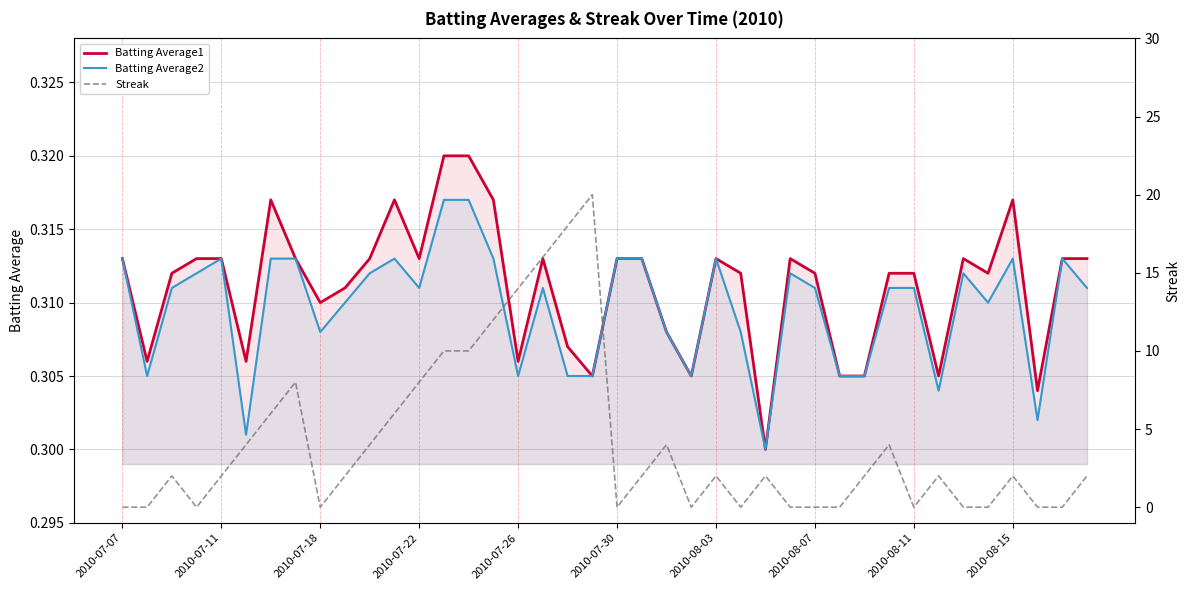

Reading right to left, what are all the values shown in this chart?

Batting Average1: 0.3	0.3	0.3	0.3	0.3	0.3	0.3	0.3	0.3	0.3	0.3	0.3	0.3	0.3	0.3	0.3	0.3	0.3	0.3	0.3	0.3	0.3	0.3	0.3	0.3	0.3	0.3	0.3	0.3	0.3	0.3	0.3	0.3	0.3	0.3	0.3	0.3	0.3	0.3	0.3
Batting Average2: 0.3	0.3	0.3	0.3	0.3	0.3	0.3	0.3	0.3	0.3	0.3	0.3	0.3	0.3	0.3	0.3	0.3	0.3	0.3	0.3	0.3	0.3	0.3	0.3	0.3	0.3	0.3	0.3	0.3	0.3	0.3	0.3	0.3	0.3	0.3	0.3	0.3	0.3	0.3	0.3
Streak: 2.0	0.0	0.0	2.0	0.0	0.0	2.0	0.0	4.0	2.0	0.0	0.0	0.0	2.0	0.0	2.0	0.0	4.0	2.0	0.0	20.0	18.0	16.0	14.0	12.0	10.0	10.0	8.0	6.0	4.0	2.0	0.0	8.0	6.0	4.0	2.0	0.0	2.0	0.0	0.0